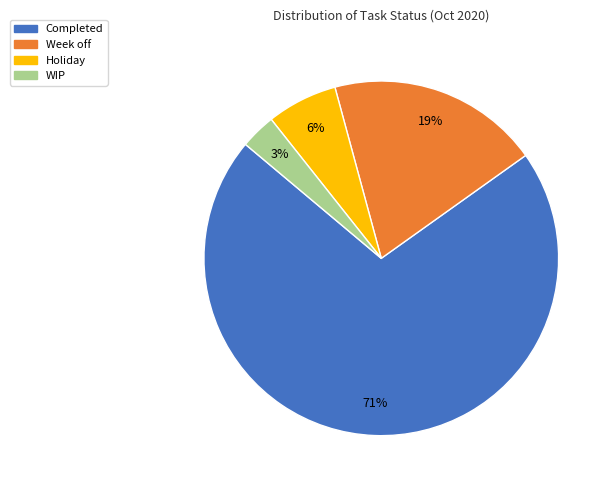

To the nearest percent, what is the average slice percentage?

25%